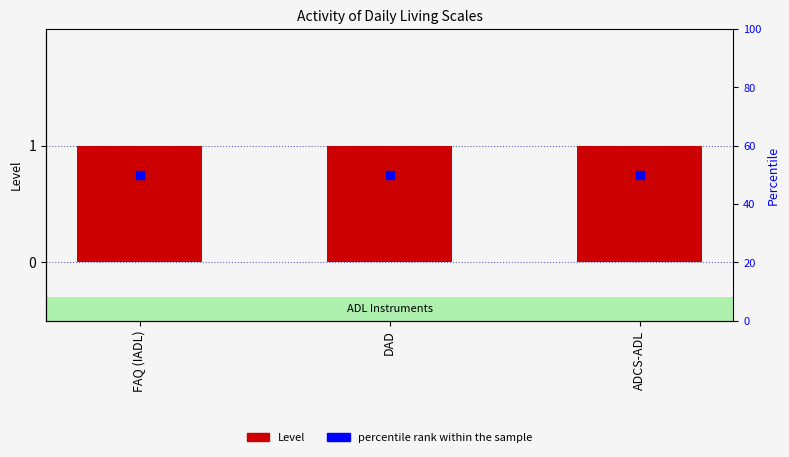

At how many categories does at least one series exceed 34?

3